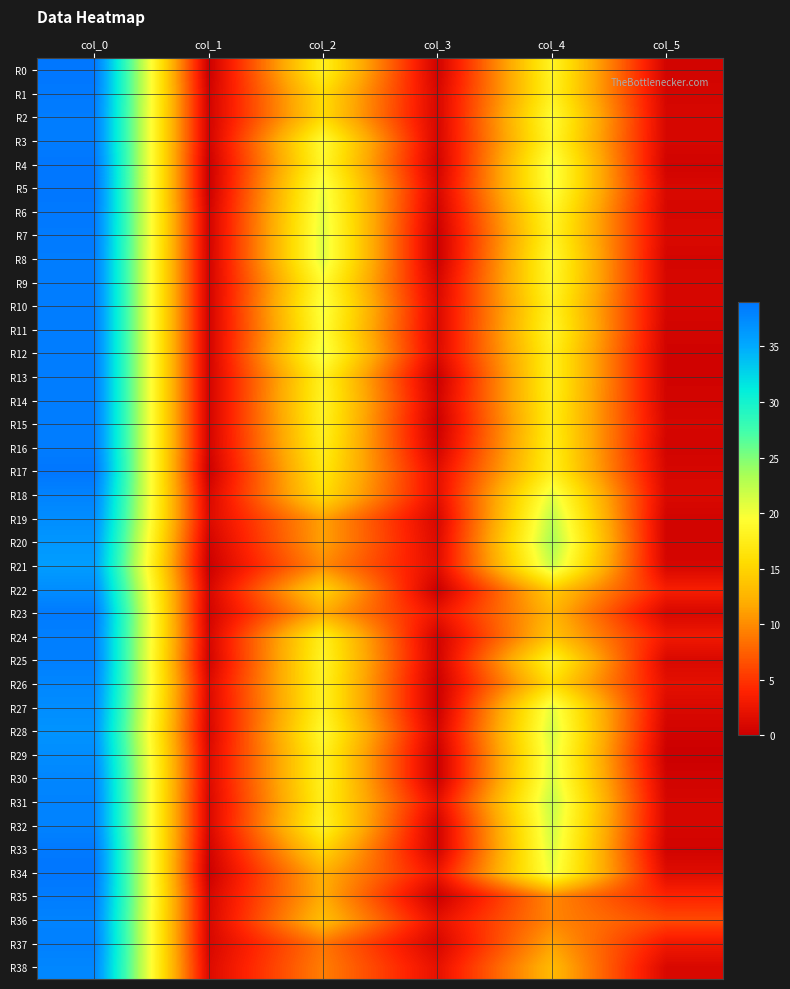

Reading left to right, transcribe all the data shown in this chart.

R0: col_0=39.0	col_1=0.0	col_2=17.8	col_3=0.4	col_4=18.3	col_5=0.5
R1: col_0=38.8	col_1=0.4	col_2=15.7	col_3=0.9	col_4=18.0	col_5=0.7
R2: col_0=38.5	col_1=0.5	col_2=15.5	col_3=0.9	col_4=19.2	col_5=0.8
R3: col_0=38.5	col_1=0.5	col_2=19.2	col_3=0.8	col_4=18.8	col_5=0.8
R4: col_0=39.0	col_1=0.0	col_2=18.8	col_3=0.4	col_4=20.2	col_5=0.4
R5: col_0=39.0	col_1=0.0	col_2=20.3	col_3=0.9	col_4=20.0	col_5=1.0
R6: col_0=38.8	col_1=0.4	col_2=20.8	col_3=0.4	col_4=18.8	col_5=0.8
R7: col_0=38.7	col_1=0.5	col_2=21.0	col_3=0.0	col_4=18.2	col_5=1.1
R8: col_0=38.5	col_1=0.5	col_2=21.0	col_3=0.0	col_4=19.0	col_5=0.7
R9: col_0=38.5	col_1=0.5	col_2=19.2	col_3=0.8	col_4=18.8	col_5=0.8
R10: col_0=38.5	col_1=0.5	col_2=20.0	col_3=1.2	col_4=18.0	col_5=0.8
R11: col_0=38.5	col_1=0.5	col_2=19.5	col_3=1.1	col_4=18.5	col_5=0.5
R12: col_0=38.5	col_1=0.5	col_2=20.2	col_3=1.3	col_4=17.8	col_5=0.4
R13: col_0=38.5	col_1=0.5	col_2=18.0	col_3=0.0	col_4=17.8	col_5=0.4
R14: col_0=38.5	col_1=0.5	col_2=18.2	col_3=0.4	col_4=17.5	col_5=0.5
R15: col_0=38.5	col_1=0.5	col_2=18.0	col_3=0.0	col_4=17.2	col_5=0.8
R16: col_0=38.5	col_1=0.5	col_2=17.5	col_3=0.5	col_4=17.5	col_5=0.5
R17: col_0=39.0	col_1=0.0	col_2=16.8	col_3=1.8	col_4=17.8	col_5=0.8
R18: col_0=38.0	col_1=1.0	col_2=15.8	col_3=1.9	col_4=20.8	col_5=1.1
R19: col_0=37.2	col_1=1.3	col_2=11.3	col_3=0.9	col_4=22.5	col_5=0.5
R20: col_0=36.5	col_1=0.5	col_2=11.2	col_3=1.3	col_4=23.5	col_5=0.5
R21: col_0=36.0	col_1=0.0	col_2=10.0	col_3=1.6	col_4=22.0	col_5=0.8
R22: col_0=37.2	col_1=0.8	col_2=15.0	col_3=0.0	col_4=14.3	col_5=3.4
R23: col_0=38.7	col_1=0.5	col_2=12.0	col_3=2.5	col_4=12.7	col_5=0.9
R24: col_0=38.2	col_1=0.8	col_2=17.8	col_3=0.4	col_4=13.8	col_5=2.9
R25: col_0=38.3	col_1=0.5	col_2=18.3	col_3=0.5	col_4=18.2	col_5=1.1
R26: col_0=37.8	col_1=1.3	col_2=18.0	col_3=0.0	col_4=15.8	col_5=1.9
R27: col_0=37.2	col_1=1.1	col_2=18.0	col_3=0.0	col_4=20.8	col_5=1.1
R28: col_0=36.8	col_1=0.8	col_2=19.0	col_3=0.7	col_4=21.5	col_5=0.5
R29: col_0=37.2	col_1=1.3	col_2=18.0	col_3=0.0	col_4=21.0	col_5=0.0
R30: col_0=37.8	col_1=1.3	col_2=18.0	col_3=0.0	col_4=21.2	col_5=0.4
R31: col_0=38.0	col_1=1.0	col_2=17.7	col_3=1.9	col_4=22.2	col_5=0.8
R32: col_0=38.0	col_1=1.0	col_2=18.2	col_3=0.4	col_4=21.8	col_5=0.8
R33: col_0=38.8	col_1=0.4	col_2=15.2	col_3=0.4	col_4=21.2	col_5=0.4
R34: col_0=39.0	col_1=0.0	col_2=12.2	col_3=2.7	col_4=20.5	col_5=1.5
R35: col_0=38.5	col_1=0.9	col_2=12.0	col_3=0.0	col_4=9.8	col_5=4.0
R36: col_0=38.0	col_1=1.0	col_2=13.3	col_3=2.0	col_4=9.7	col_5=6.2
R37: col_0=38.2	col_1=0.8	col_2=8.8	col_3=0.8	col_4=11.3	col_5=2.9
R38: col_0=37.8	col_1=1.3	col_2=9.2	col_3=2.0	col_4=13.0	col_5=1.0